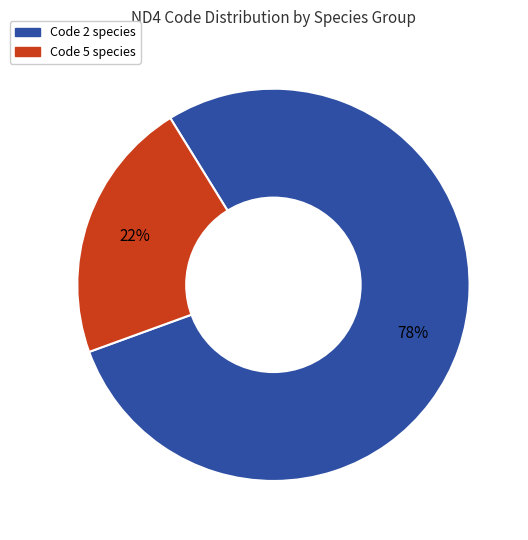

Does any single category account for the majority?

Yes